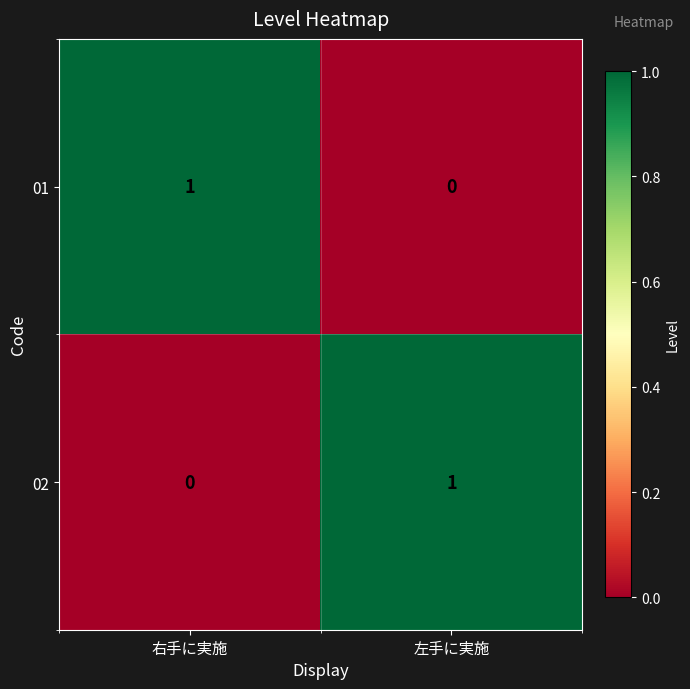

The 01 series shows 2 at 右手に実施. True or false?

False